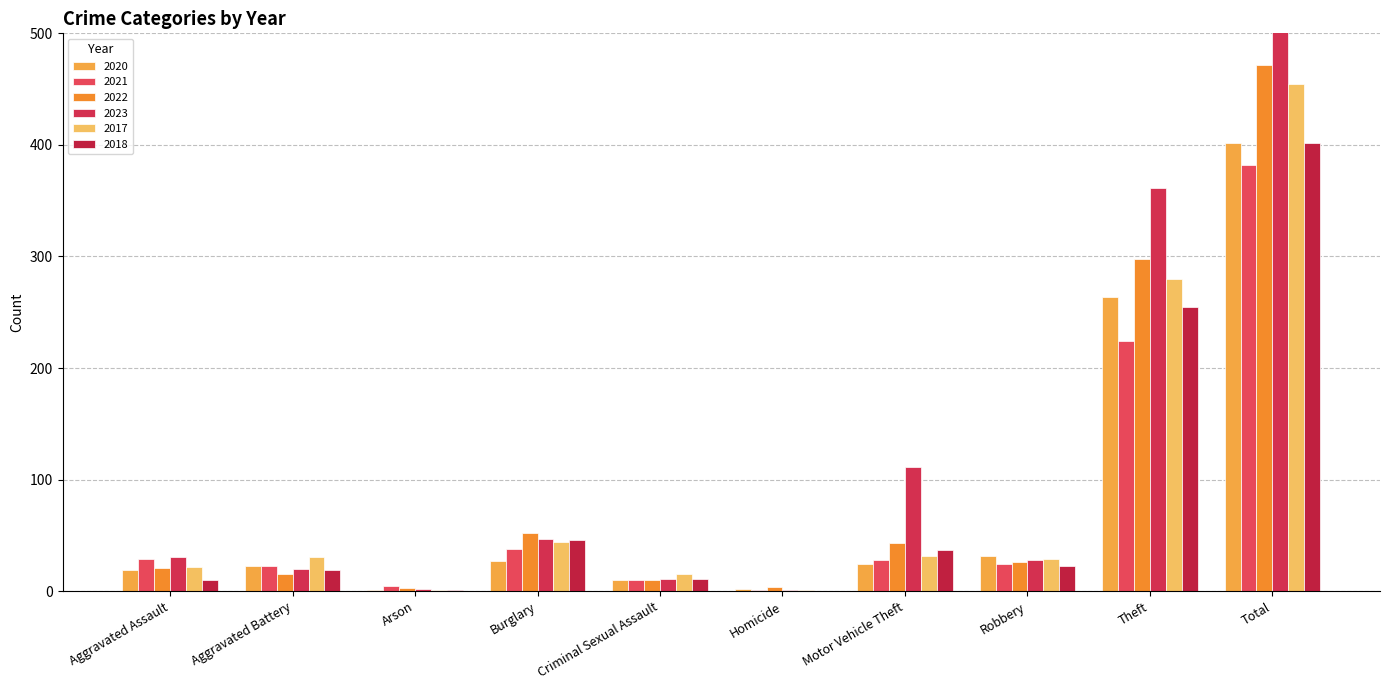

What is the value of the 2021 bar at the 6th from the left?

1